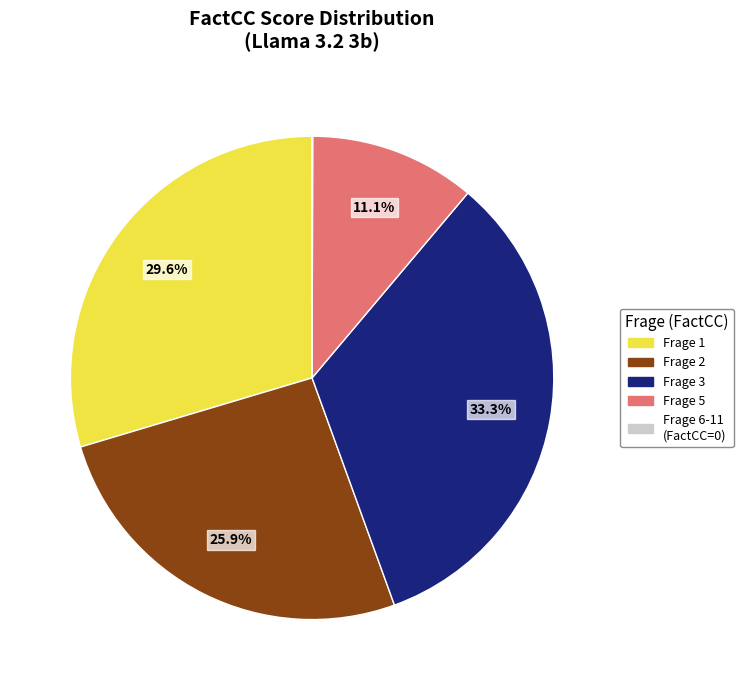

Is there a majority slice in this chart?

No